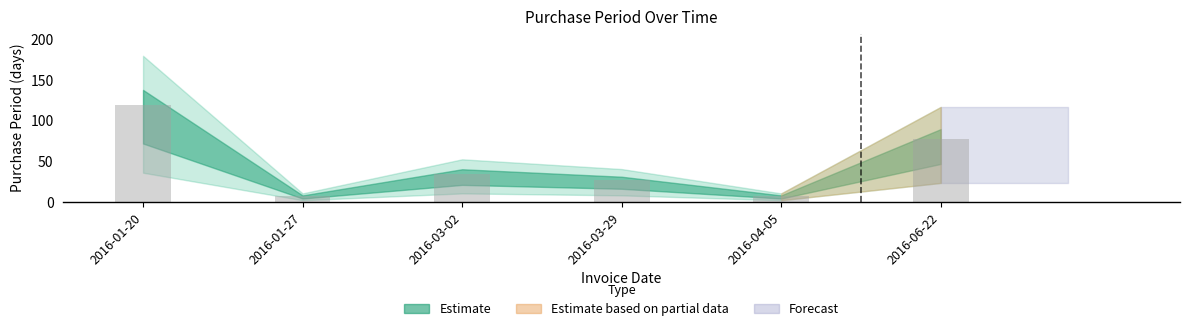

Which has a higher value, 2016-06-22 or 2016-01-27?

2016-06-22